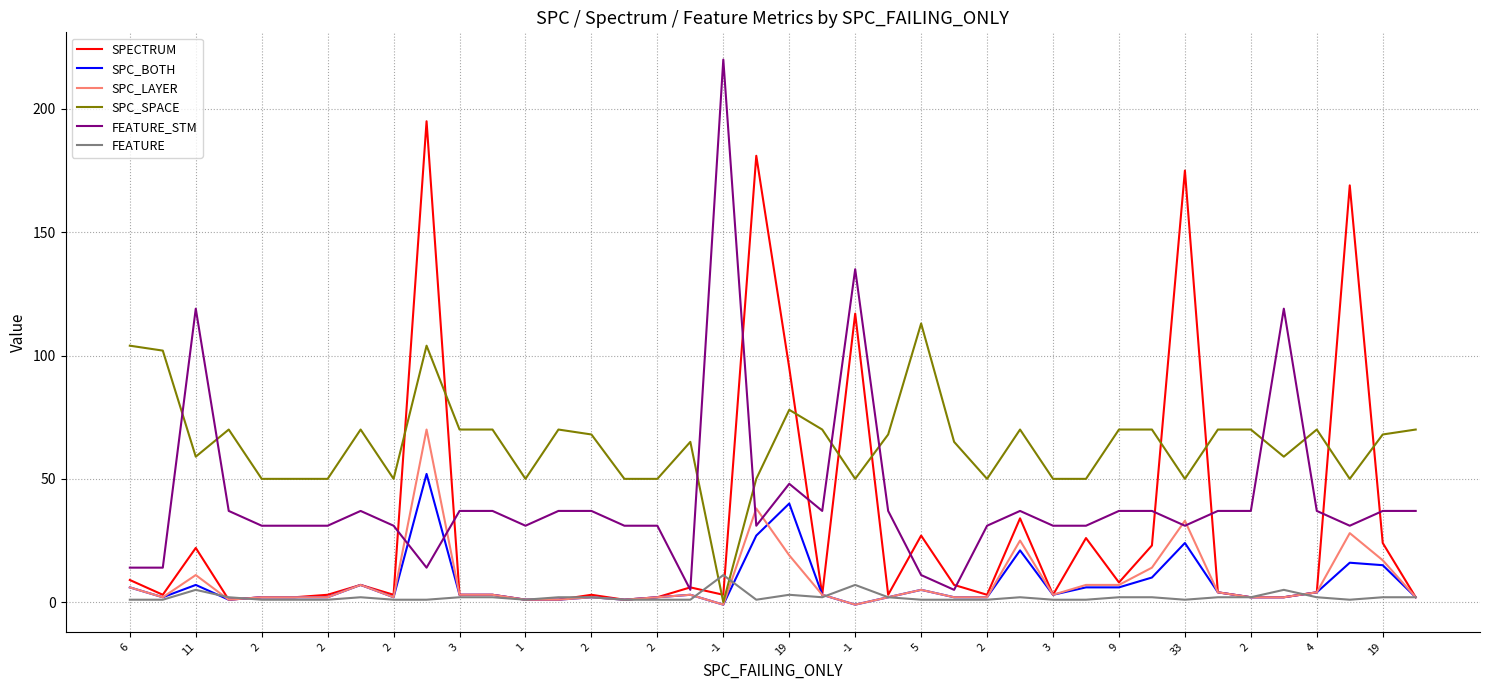

What is the highest value of the SPC_LAYER series?

70